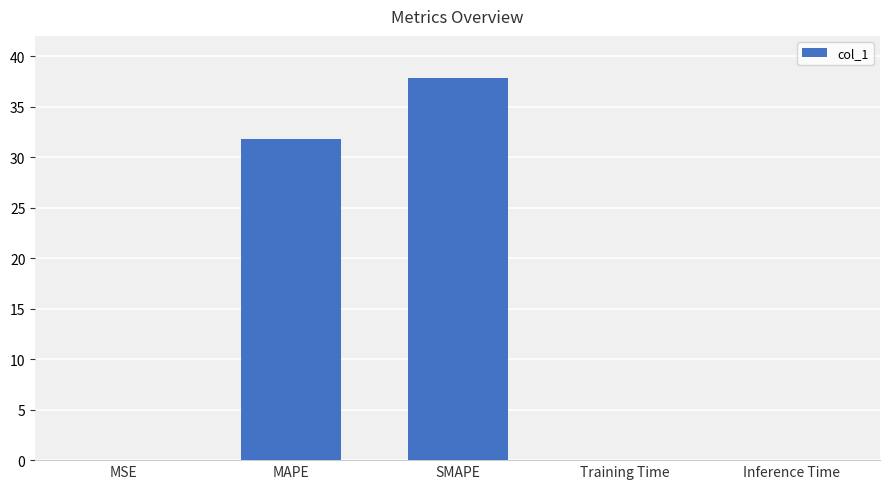

Is it true that the value at Training Time is 0.0?

True